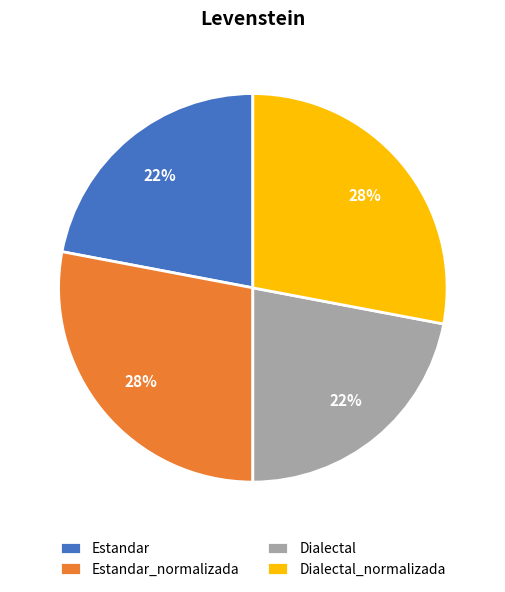

Which has a higher value, Estandar_normalizada or Estandar?

Estandar_normalizada